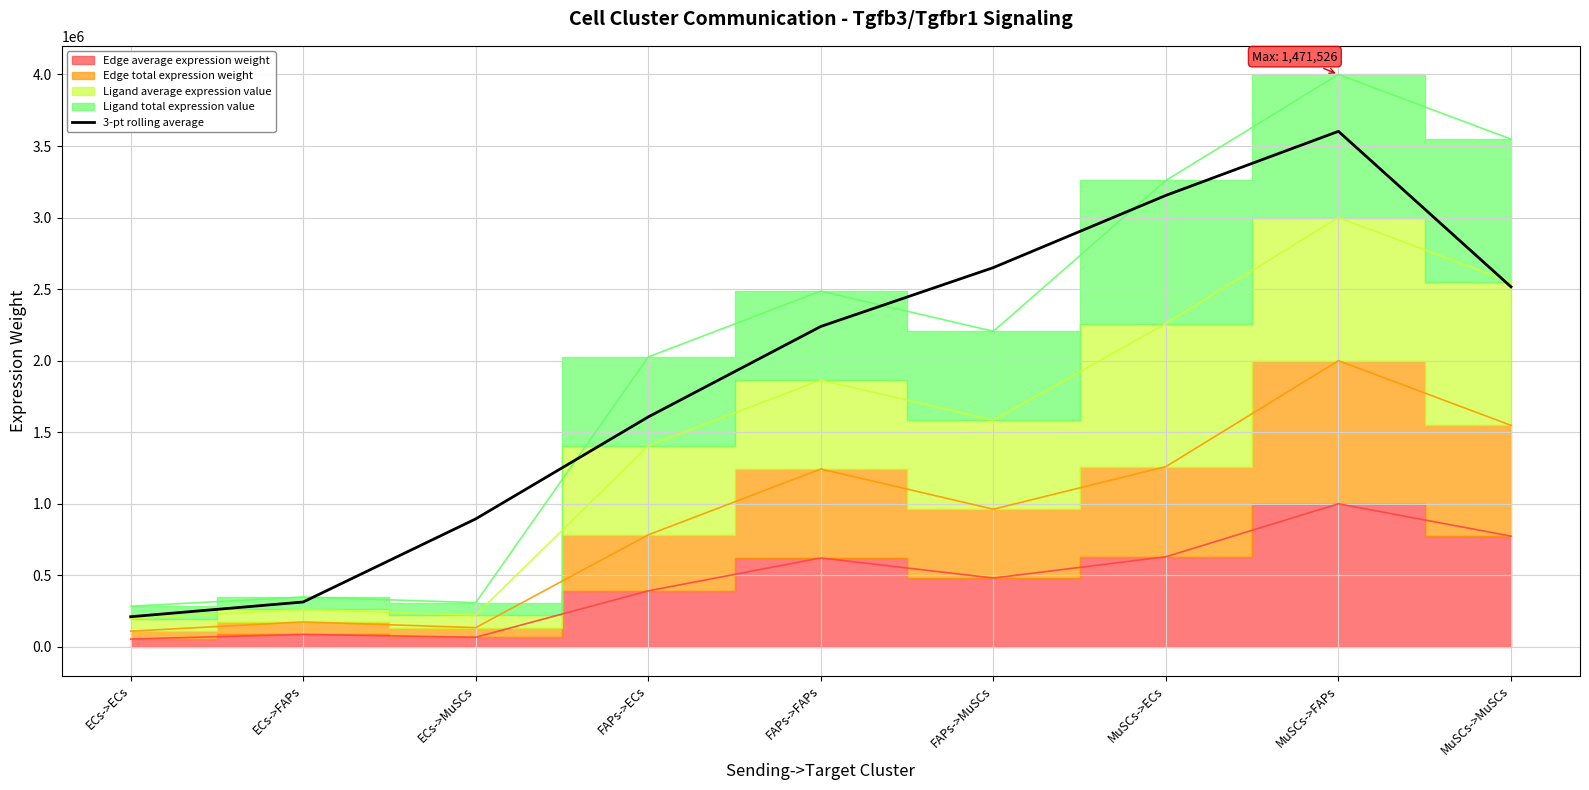

Where does the data first go above 2239183?

FAPs->FAPs